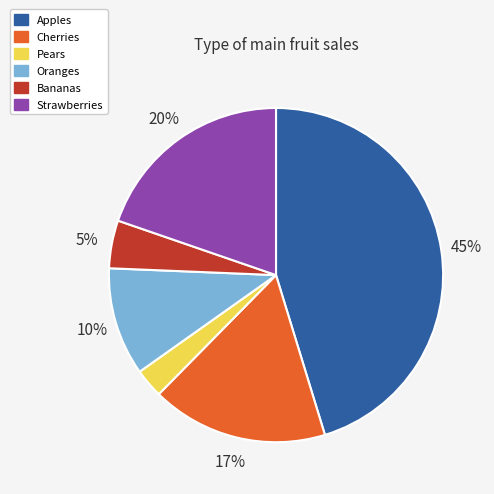

Rank the categories by value from lowest to highest.

Pears, Bananas, Oranges, Cherries, Strawberries, Apples